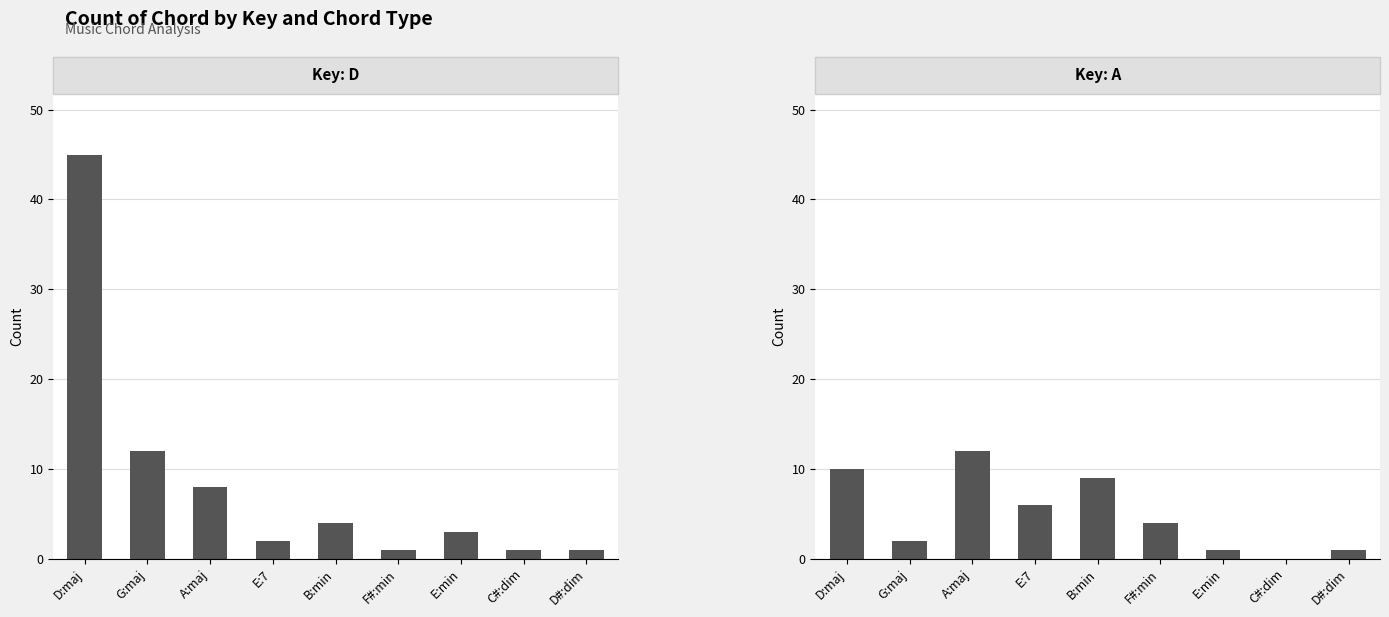

What value does the D series have at D:maj, to the nearest 10?

40